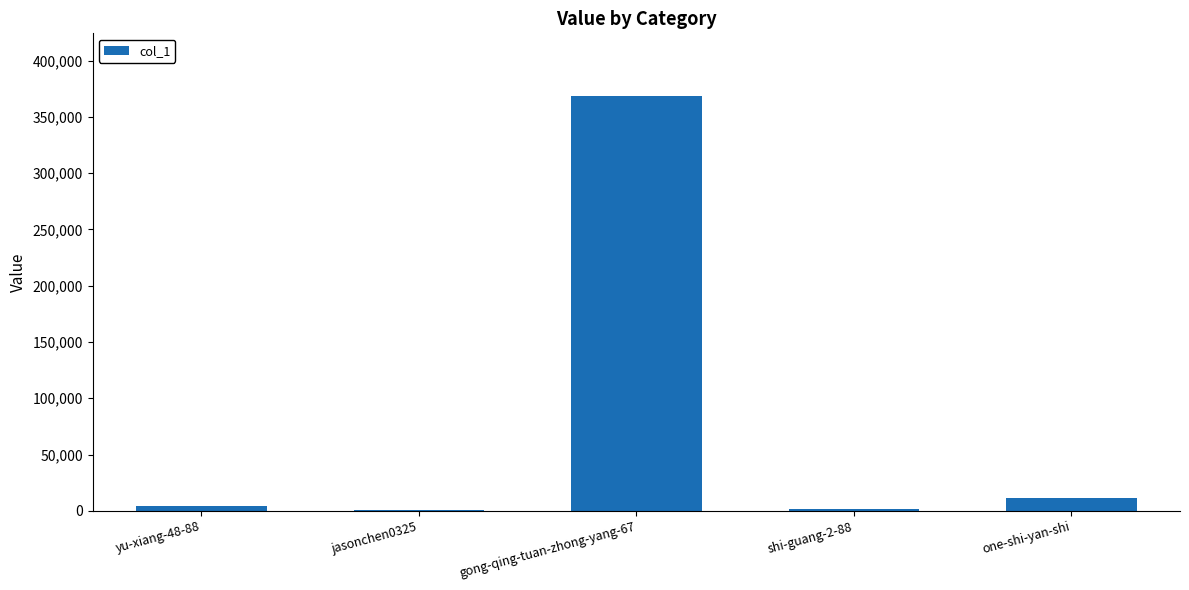

What is the sum of all values?

387876